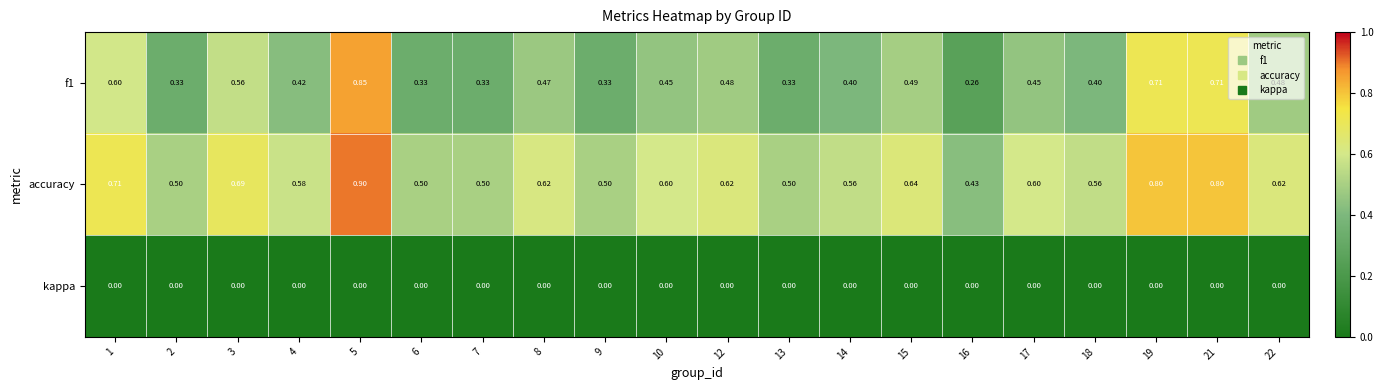

Which series has the largest total across all categories?

accuracy